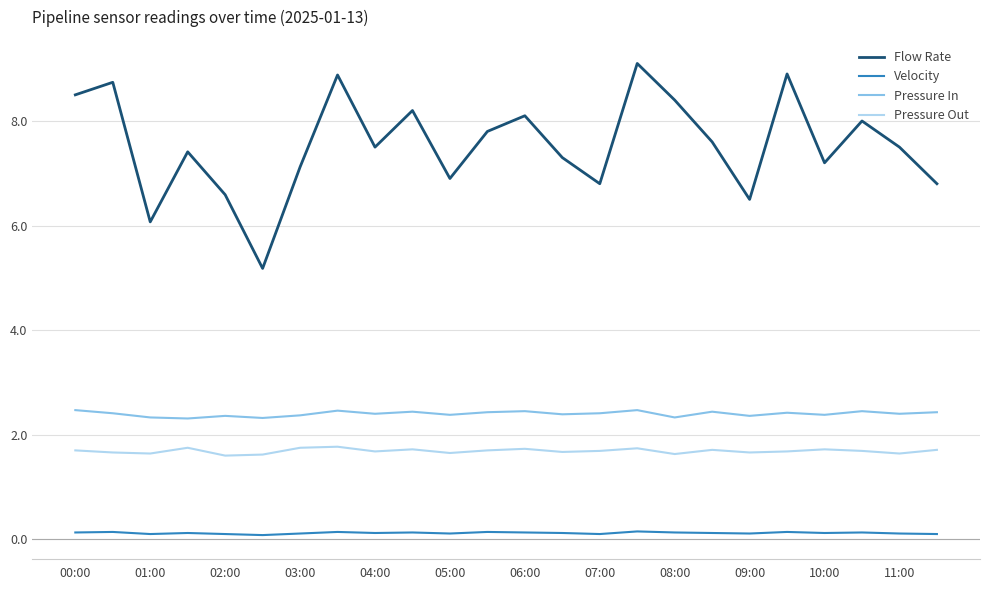

Which series has the largest total across all categories?

Flow Rate